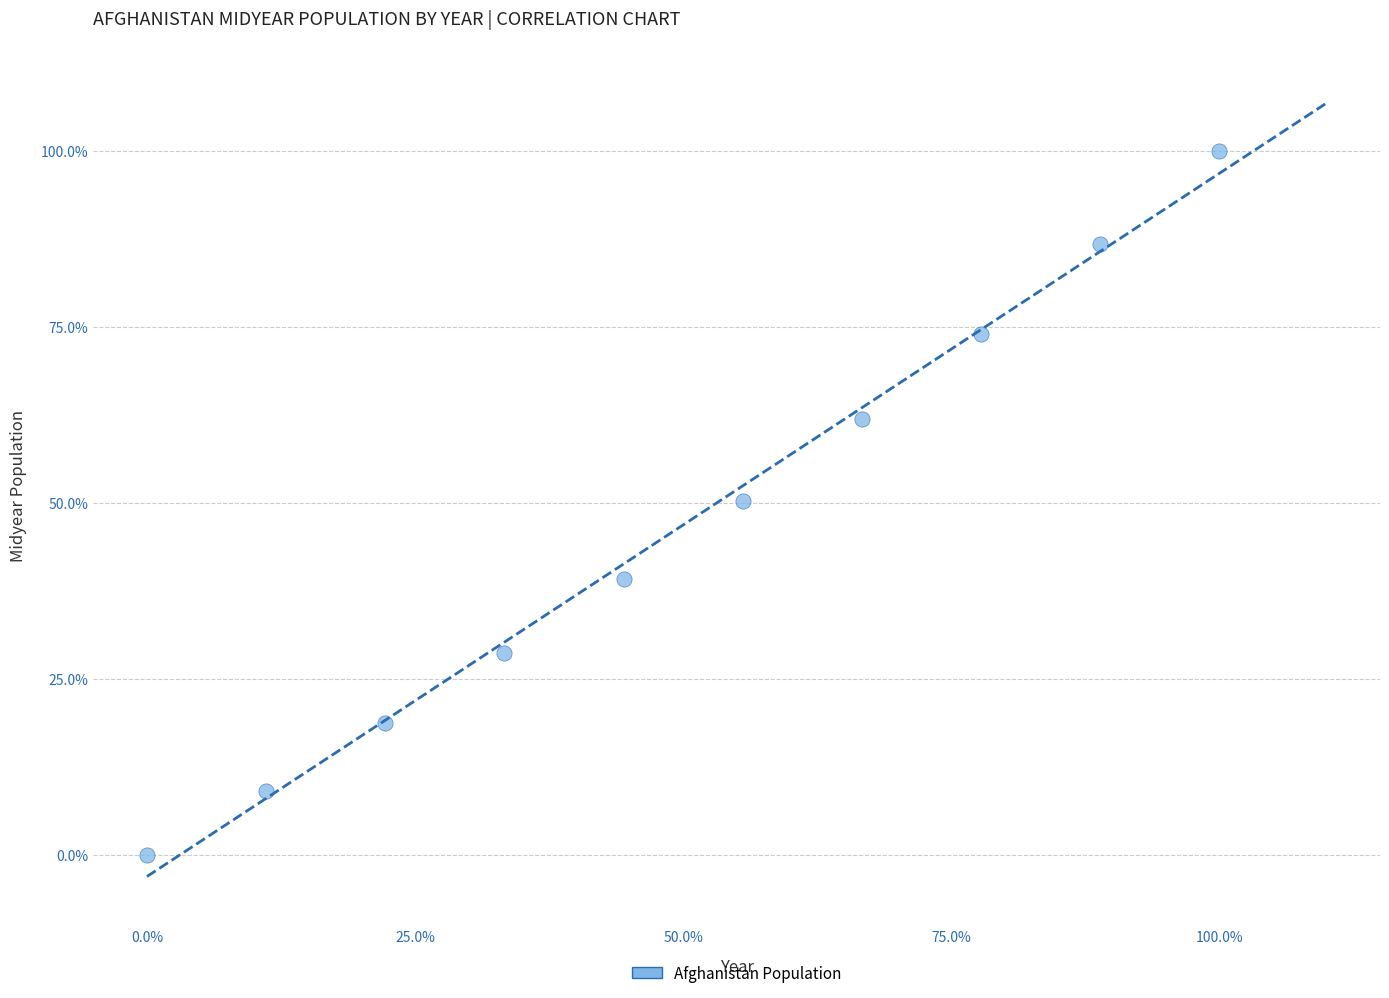

What is the average X value?

50.0